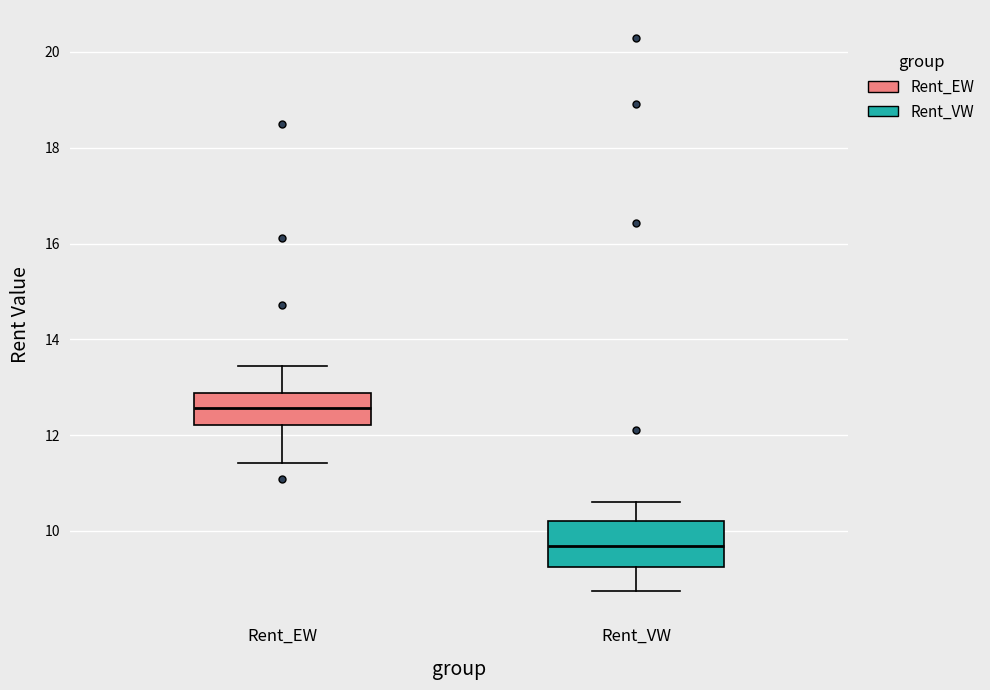

Reading left to right, read every box against the y-axis: the position of its median line, the range the box covers, and the ends of its whiskers. The values are not printed on the chart, so give them approximately, as read against the axis.

Rent_EW: median 12.6, box 12.2 to 12.8, whiskers 11.4 to 13.4
Rent_VW: median 9.6, box 9.2 to 10.2, whiskers 8.8 to 10.6